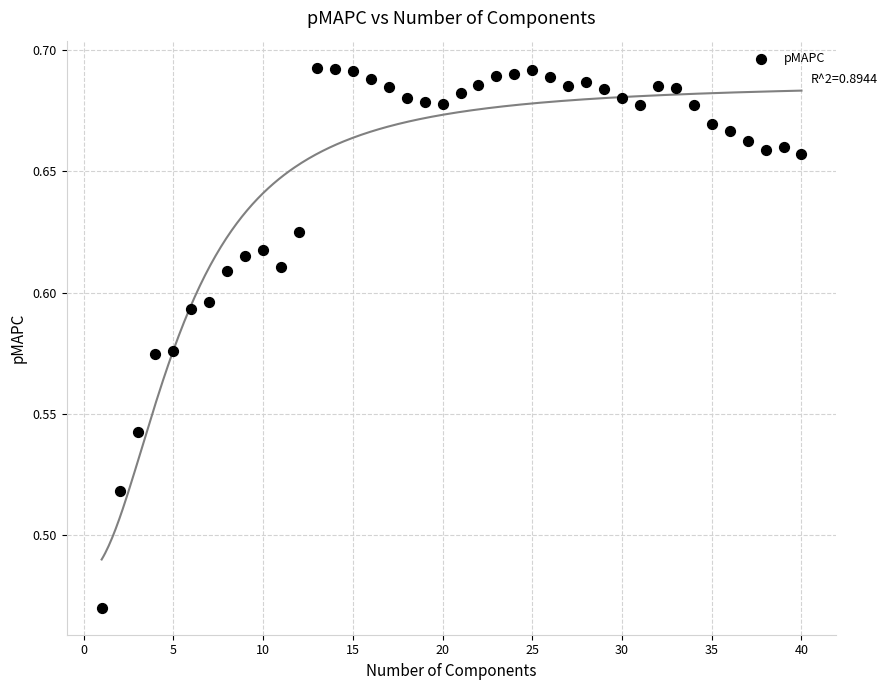

What is the range of X values (max minus min)?

39.0